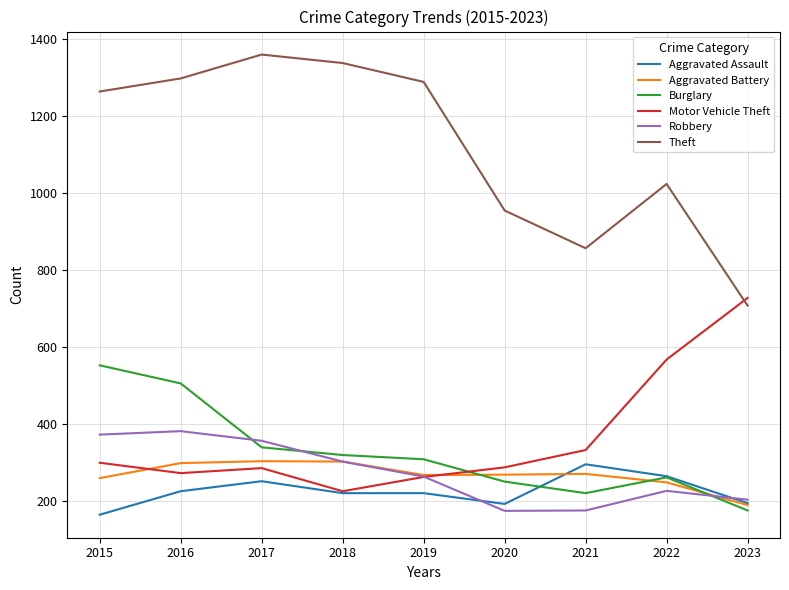

Where does the Burglary series first go above 308?

2015